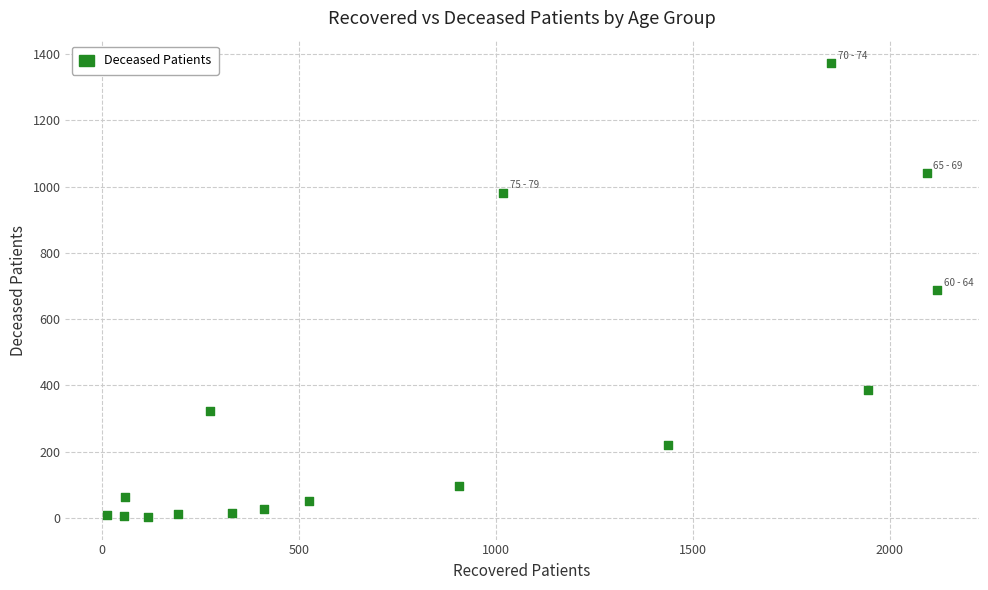

What is the range of Y values (max minus min)?

1369